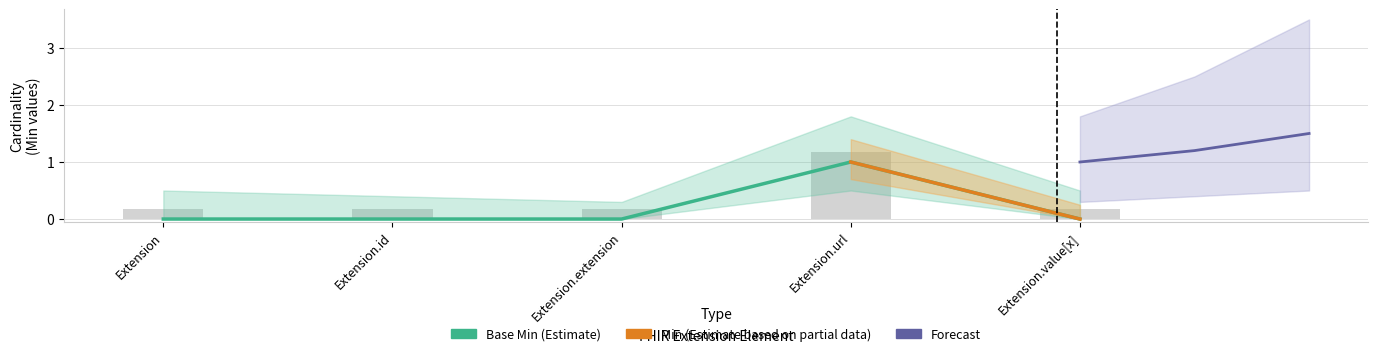

Does the chart contain any negative values?

No